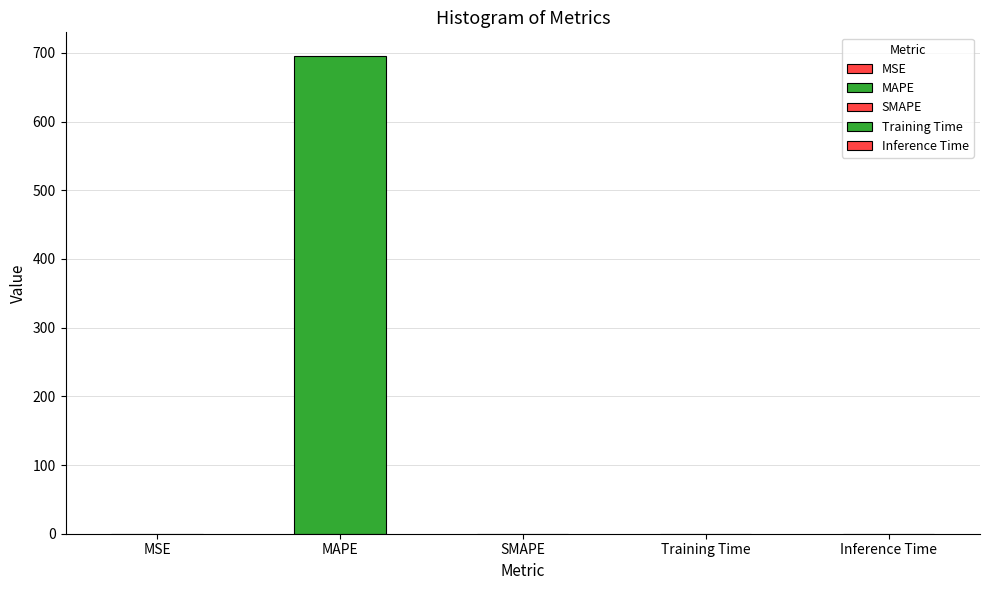

What is the label of the 5th bar from the left?

Inference Time